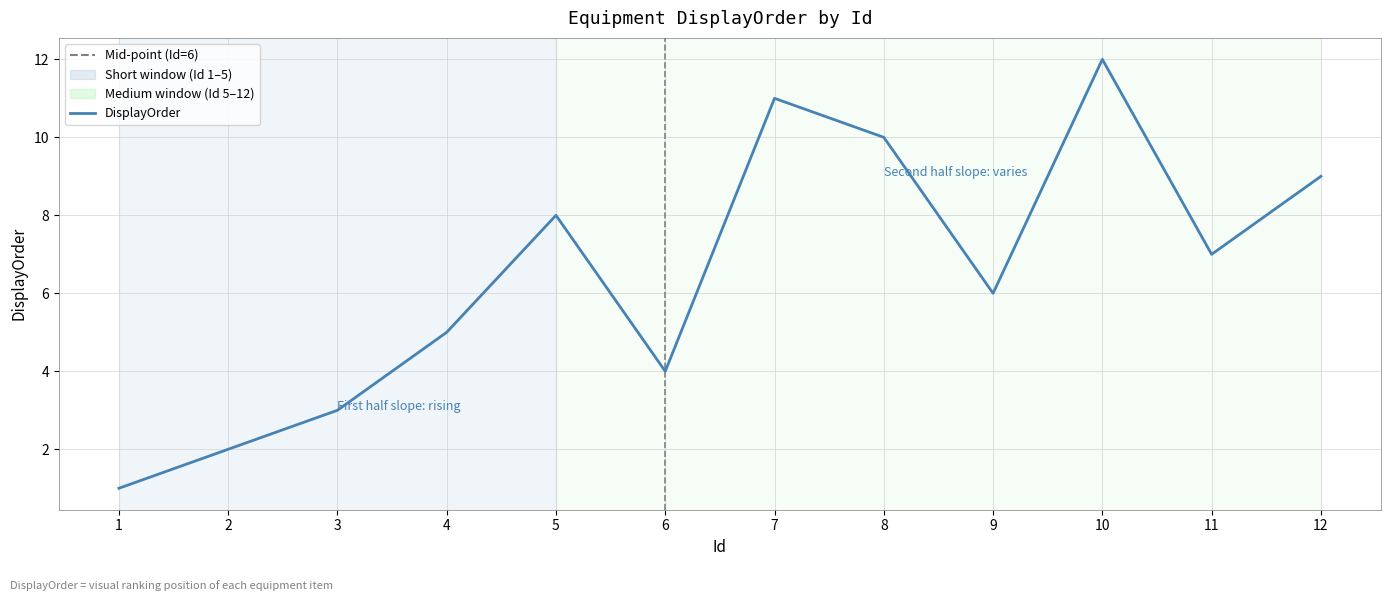

Approximately how many times larger is the value at 5 compared to 9?

1.3